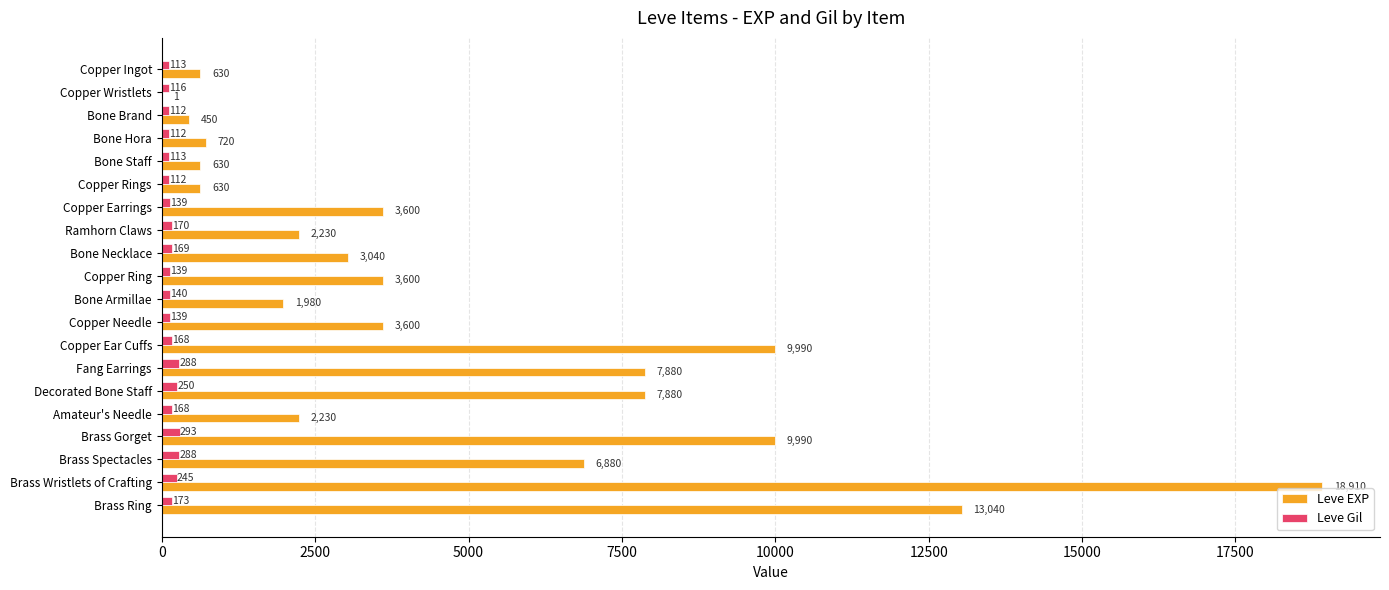

What is the sum of the Leve EXP values at Copper Earrings and Copper Ring?

7200